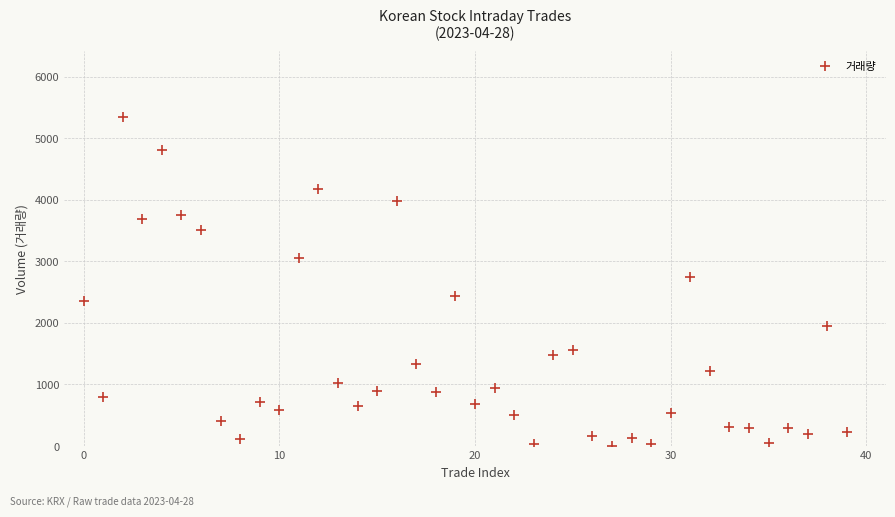

What is the range of Y values (max minus min)?

5341